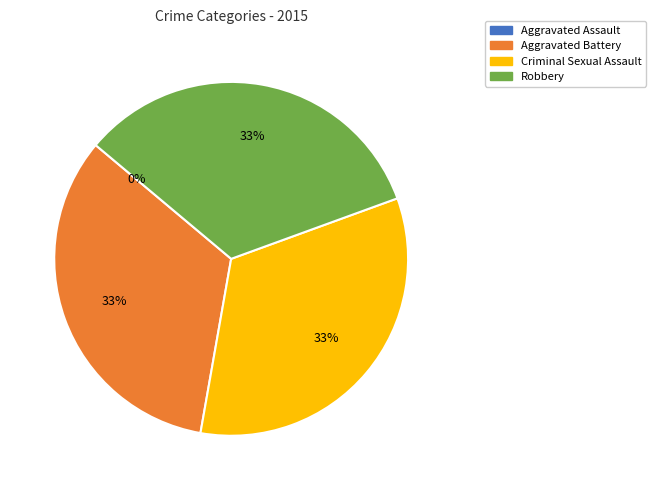

Rank the categories by value from highest to lowest.

Aggravated Battery, Criminal Sexual Assault, Robbery, Aggravated Assault